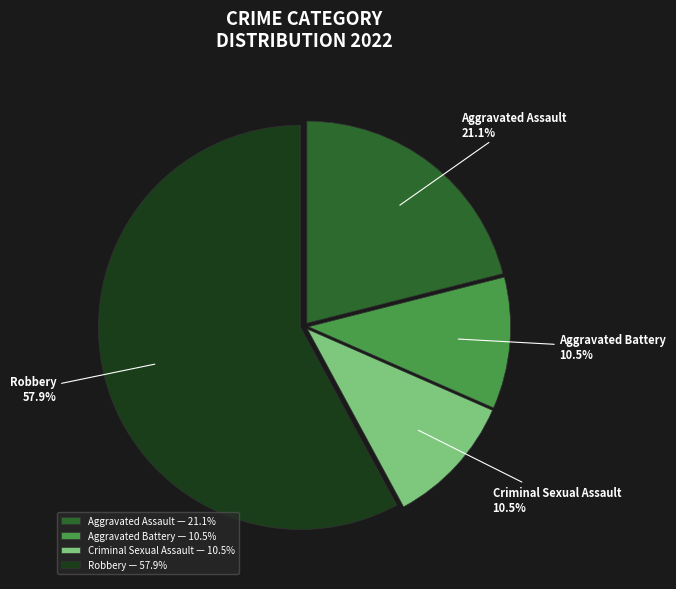

What percentage do Aggravated Assault — 21.1% and Criminal Sexual Assault — 10.5% together represent?

31.6%